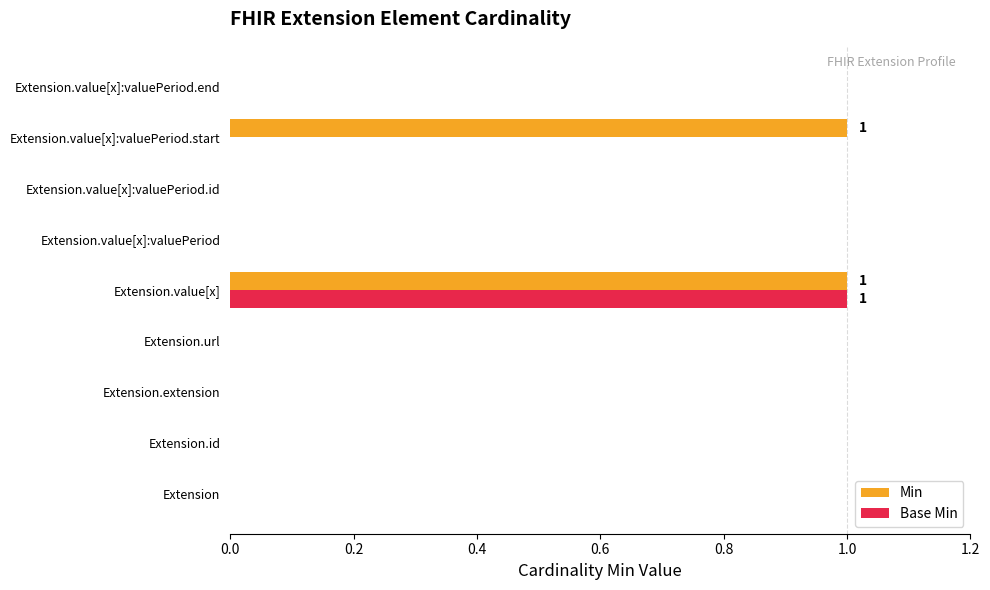

Which category has the highest value in the Base Min series?

Extension.value[x]